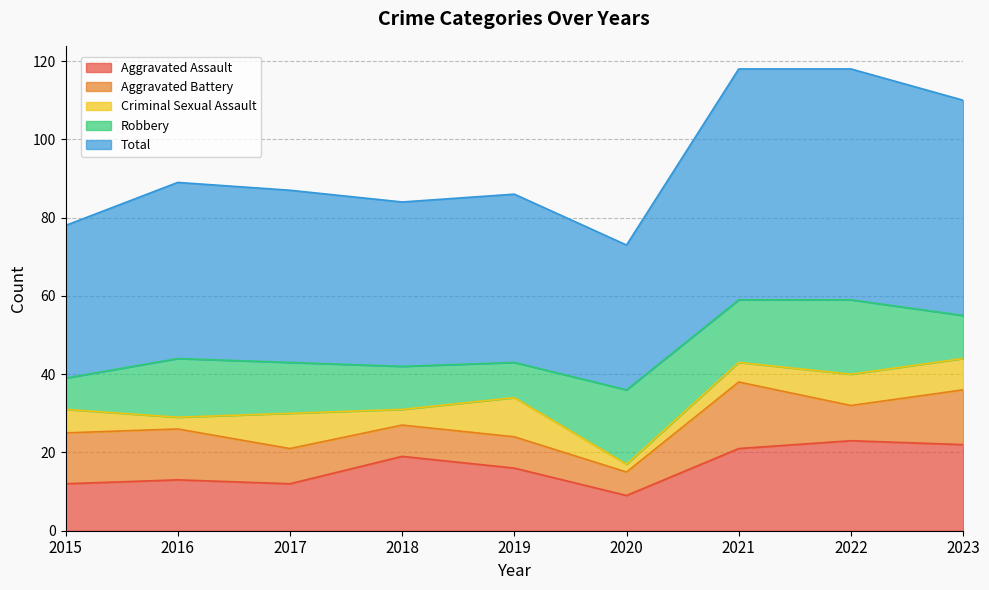

Reading left to right, transcribe all the data shown in this chart.

Aggravated Assault: 12	13	12	19	16	9	21	23	22
Aggravated Battery: 13	13	9	8	8	6	17	9	14
Criminal Sexual Assault: 6	3	9	4	10	2	5	8	8
Robbery: 8	15	13	11	9	19	16	19	11
Total: 39	45	44	42	43	37	59	59	55